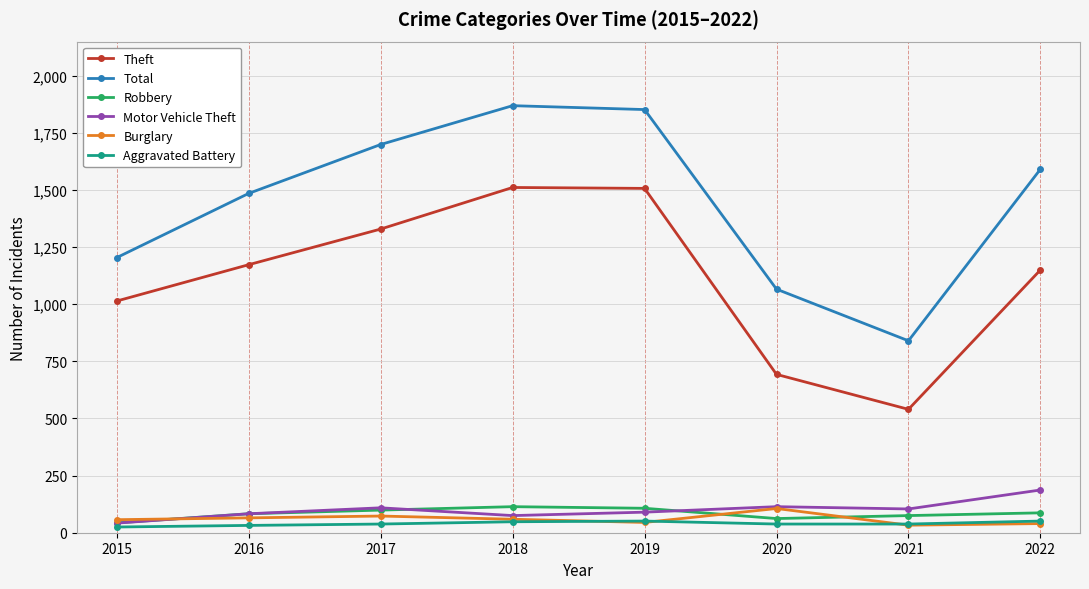

Which series has the largest total across all categories?

Total